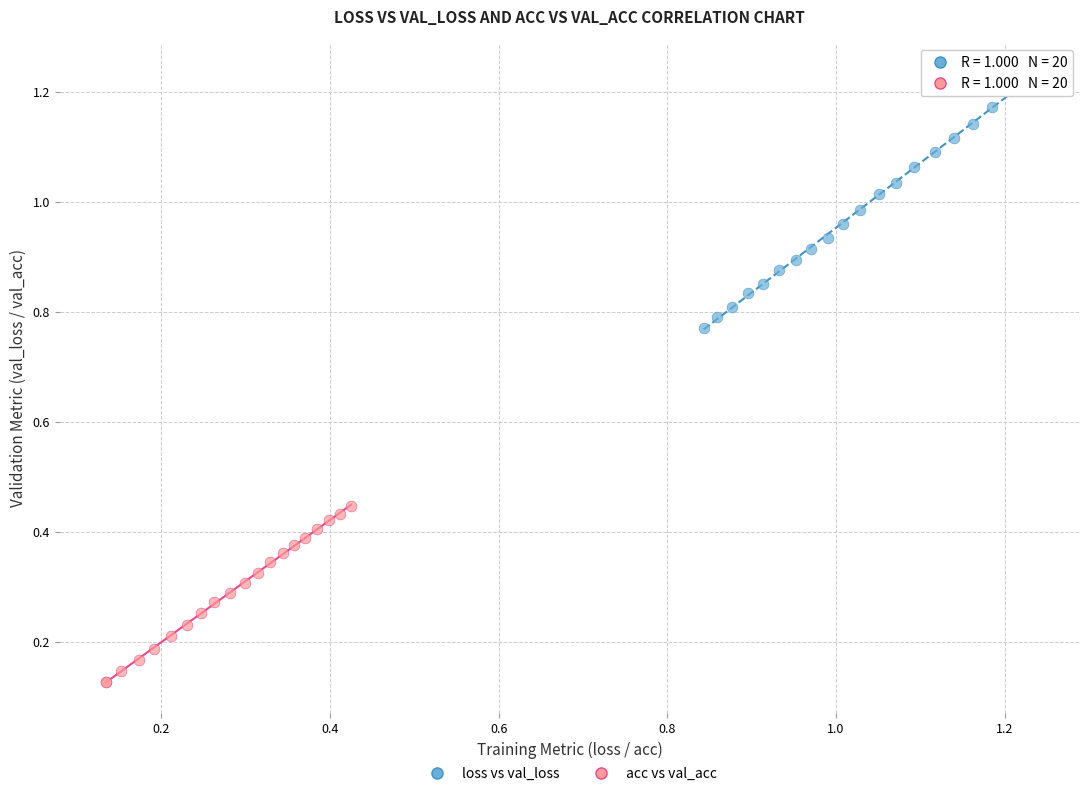

Which series contains the lowest Y value?

acc vs val_acc